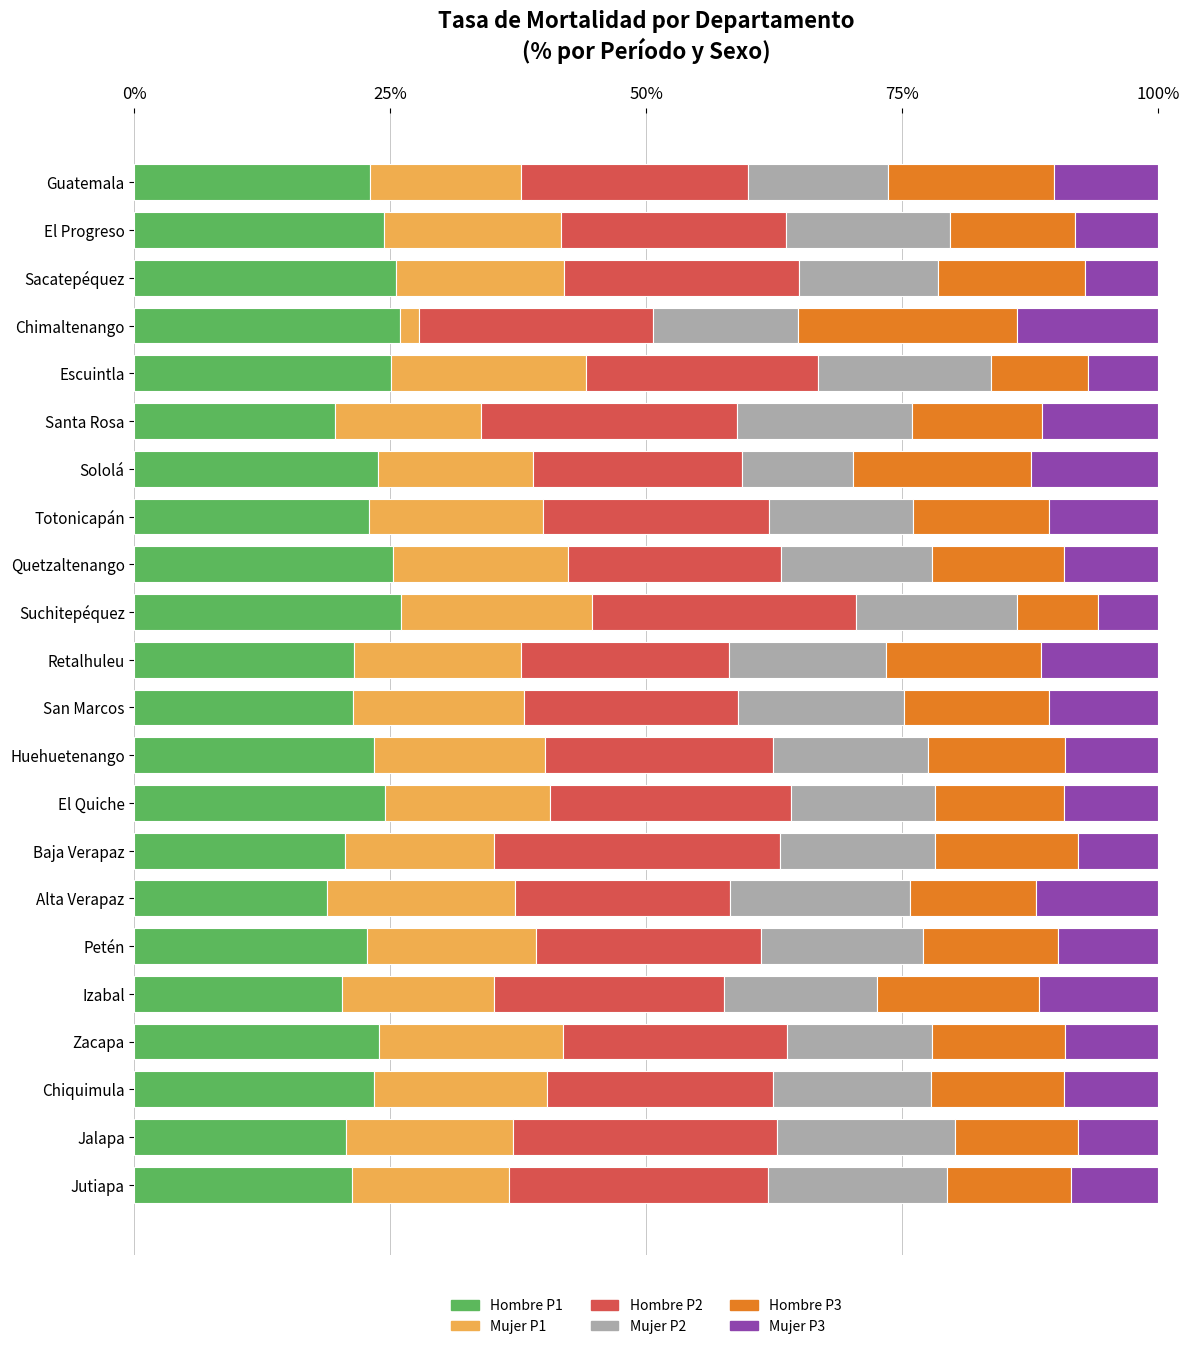

What is the lowest value of the Hombre P1 series?

18.8